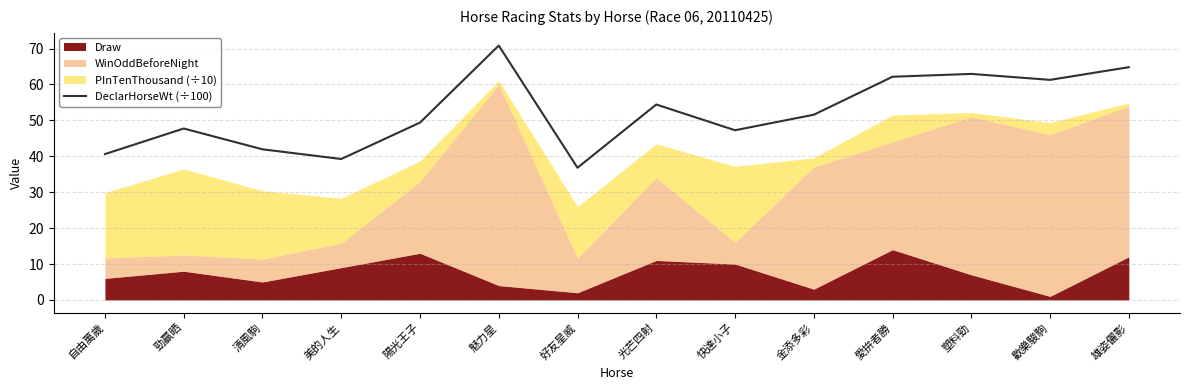

What is the value of the 14th point from the left?

64.8